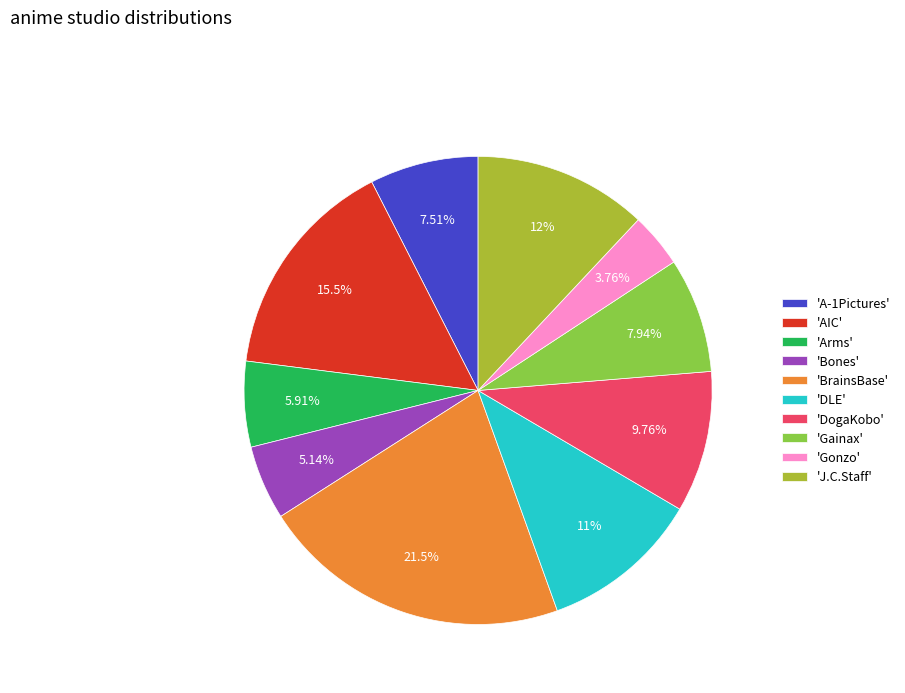

Do 'Gainax' and 'Bones' together represent more than half of the pie?

No